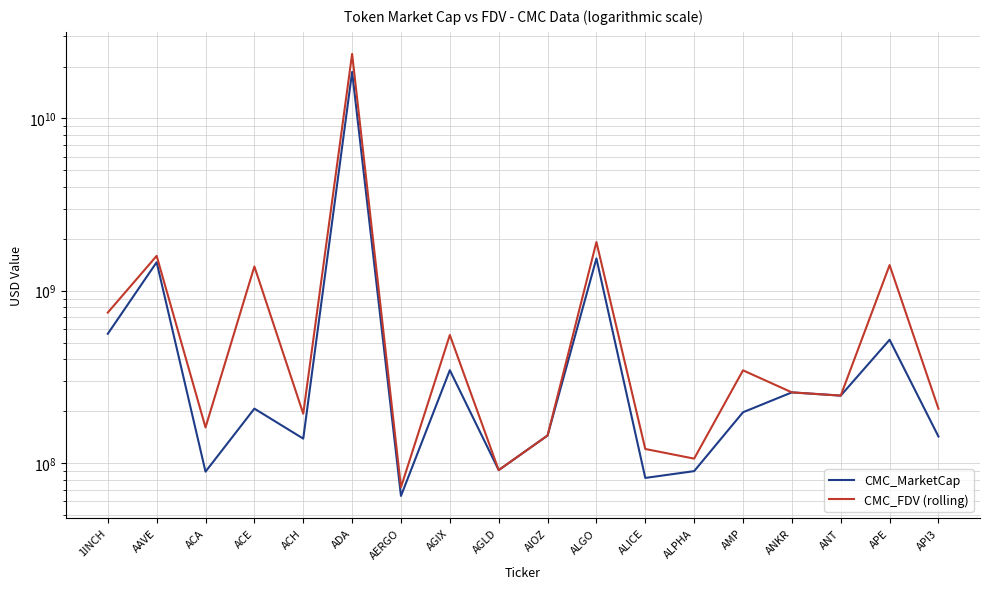

Which has a higher value, AIOZ or APE?

APE